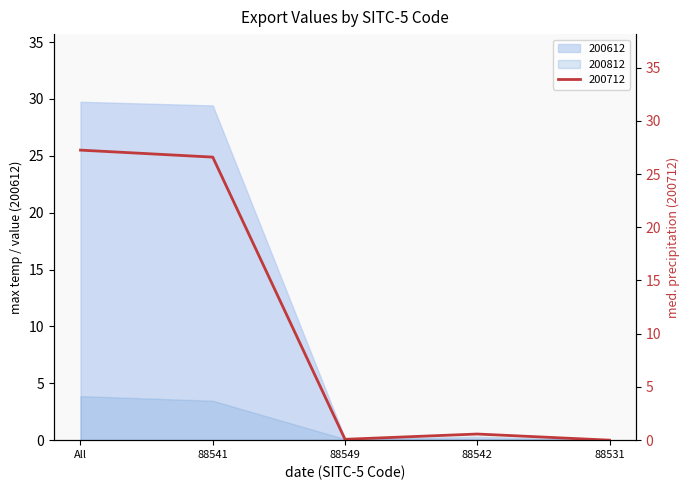

Which label corresponds to the largest value in the chart?

All